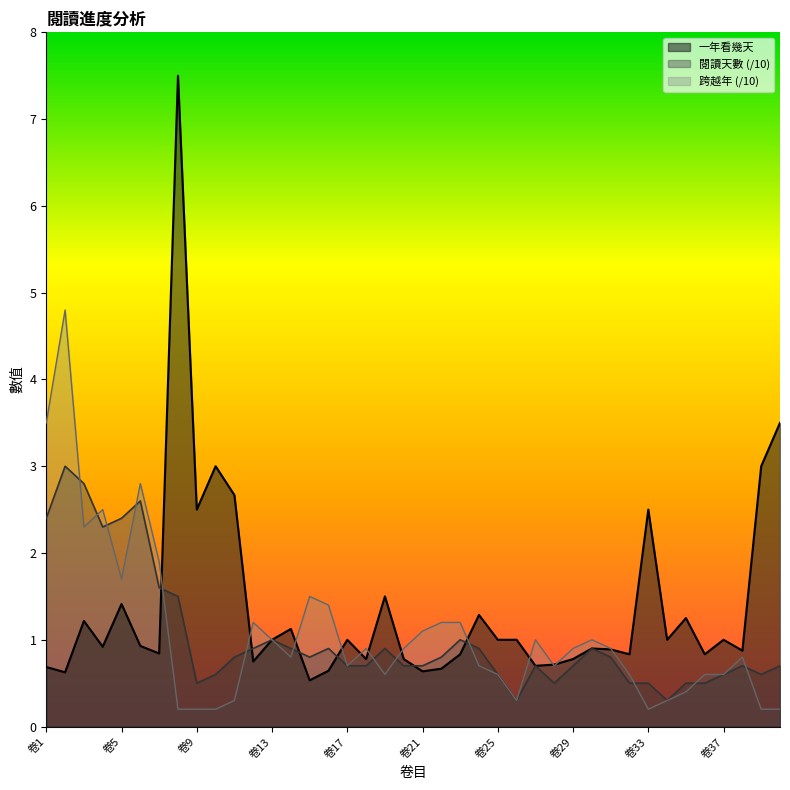

Reading left to right, list all the values displayed in this chart.

一年看幾天: 卷1=0.7	卷2=0.6	卷3=1.2	卷4=0.9	卷5=1.4	卷6=0.9	卷7=0.8	卷8=7.5	卷9=2.5	卷10=3.0	卷11=2.7	卷12=0.8	卷13=1.0	卷14=1.1	卷15=0.5	卷16=0.6	卷17=1.0	卷18=0.8	卷19=1.5	卷20=0.8	卷21=0.6	卷22=0.7	卷23=0.8	卷24=1.3	卷25=1.0	卷26=1.0	卷27=0.7	卷28=0.7	卷29=0.8	卷30=0.9	卷31=0.9	卷32=0.8	卷33=2.5	卷34=1.0	卷35=1.2	卷36=0.8	卷37=1.0	卷38=0.9	卷39=3.0	卷40=3.5
閱讀天數: 卷1=2.4	卷2=3.0	卷3=2.8	卷4=2.3	卷5=2.4	卷6=2.6	卷7=1.6	卷8=1.5	卷9=0.5	卷10=0.6	卷11=0.8	卷12=0.9	卷13=1.0	卷14=0.9	卷15=0.8	卷16=0.9	卷17=0.7	卷18=0.7	卷19=0.9	卷20=0.7	卷21=0.7	卷22=0.8	卷23=1.0	卷24=0.9	卷25=0.6	卷26=0.3	卷27=0.7	卷28=0.5	卷29=0.7	卷30=0.9	卷31=0.8	卷32=0.5	卷33=0.5	卷34=0.3	卷35=0.5	卷36=0.5	卷37=0.6	卷38=0.7	卷39=0.6	卷40=0.7
跨越年: 卷1=3.5	卷2=4.8	卷3=2.3	卷4=2.5	卷5=1.7	卷6=2.8	卷7=1.9	卷8=0.2	卷9=0.2	卷10=0.2	卷11=0.3	卷12=1.2	卷13=1.0	卷14=0.8	卷15=1.5	卷16=1.4	卷17=0.7	卷18=0.9	卷19=0.6	卷20=0.9	卷21=1.1	卷22=1.2	卷23=1.2	卷24=0.7	卷25=0.6	卷26=0.3	卷27=1.0	卷28=0.7	卷29=0.9	卷30=1.0	卷31=0.9	卷32=0.6	卷33=0.2	卷34=0.3	卷35=0.4	卷36=0.6	卷37=0.6	卷38=0.8	卷39=0.2	卷40=0.2